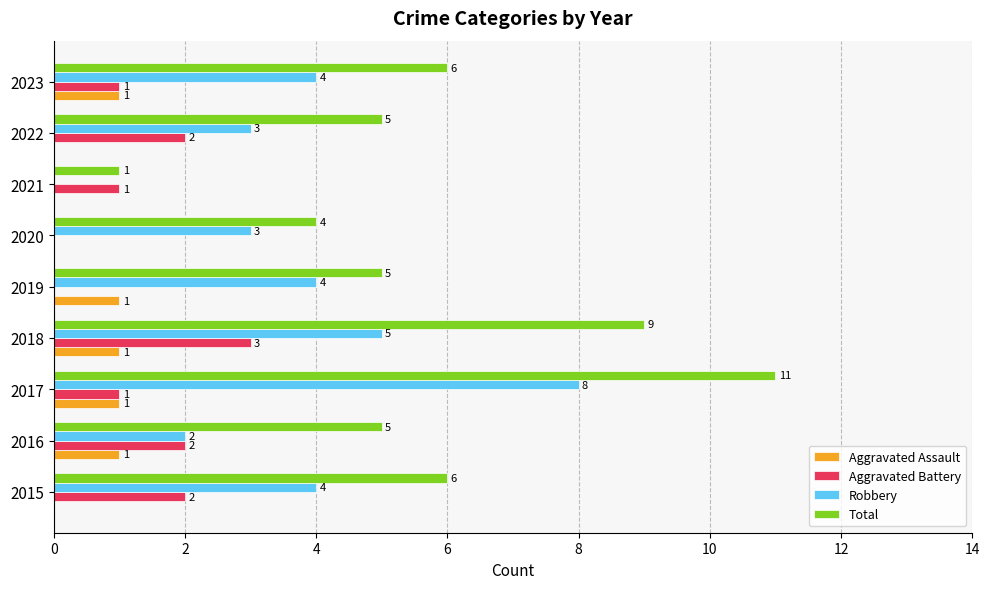

What is the average value of the Total series?

6